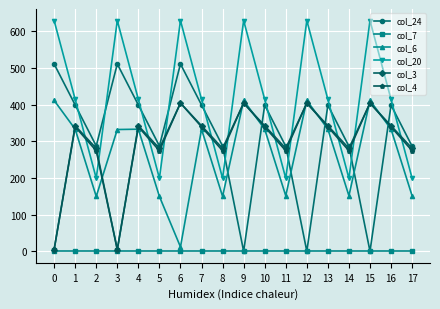

How many lines are shown in the chart?

6